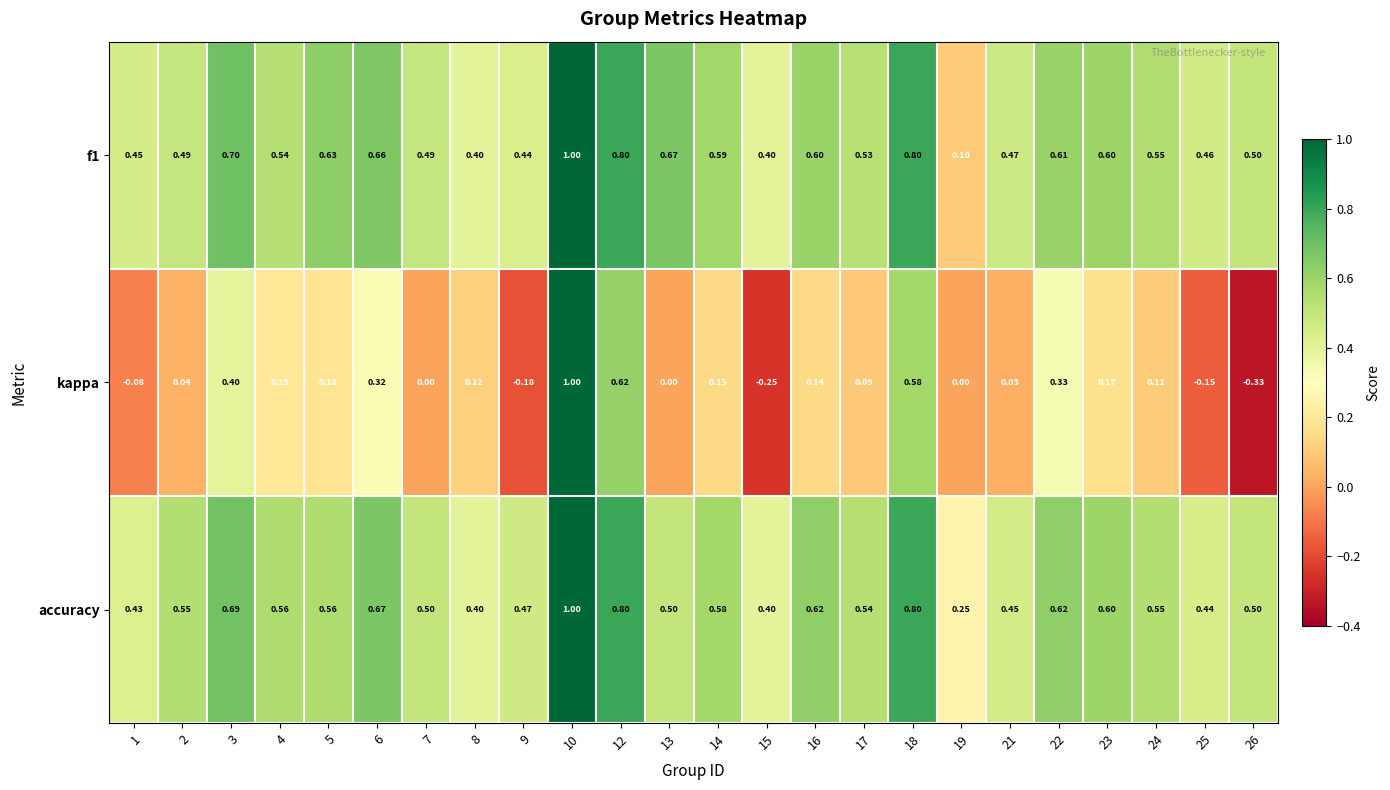

Is the value of kappa at 18 greater than the value of accuracy at 23?

No